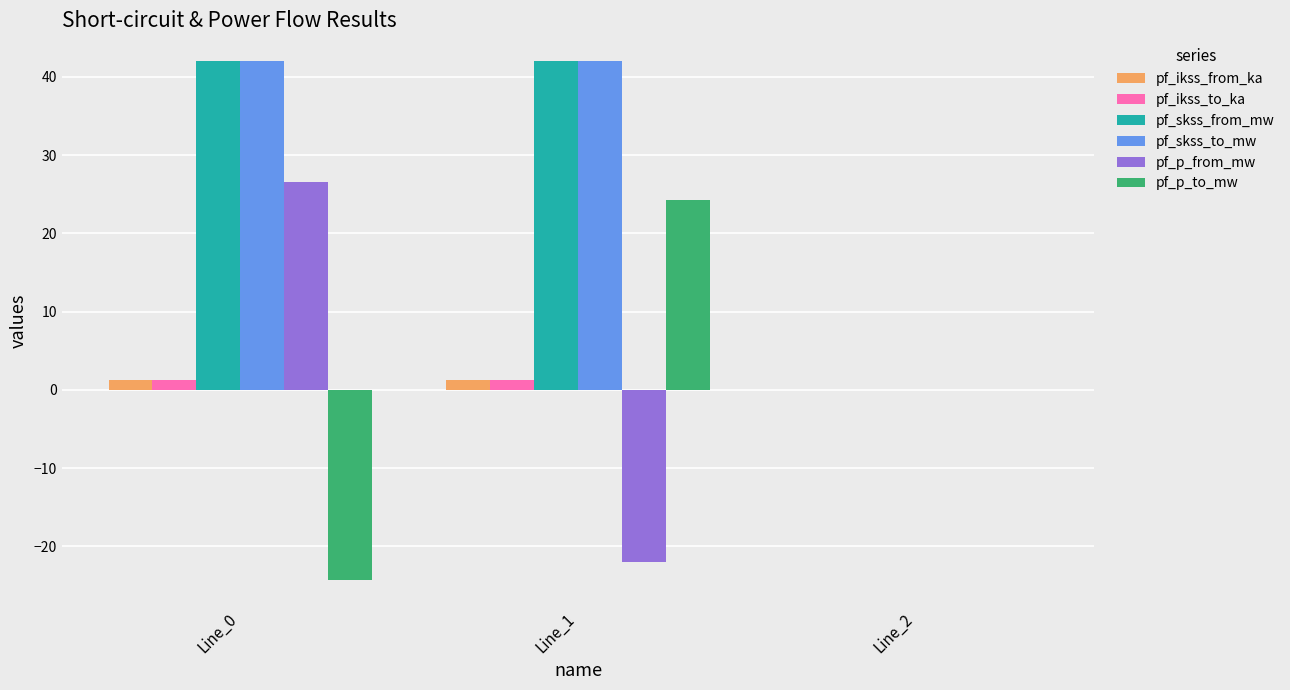

How many data points in pf_ikss_to_ka are above 1?

2